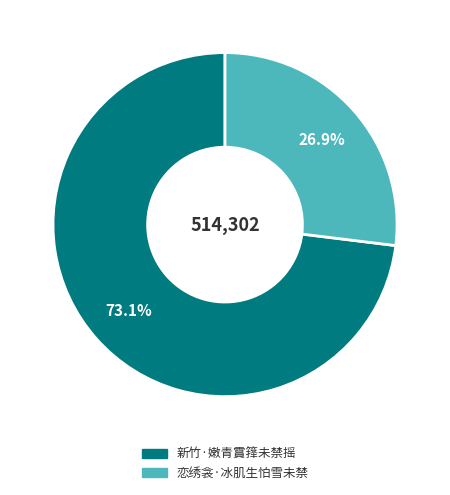

How many segments does this pie chart have?

2